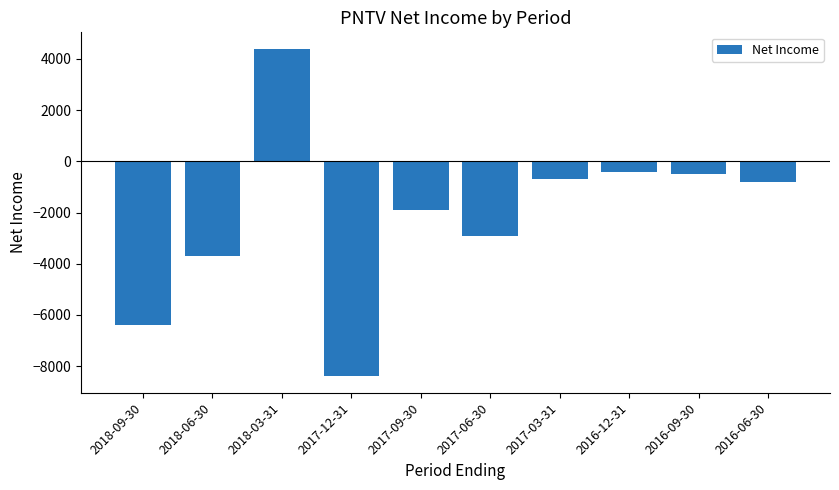

What is the label of the 9th bar from the right?

2018-06-30